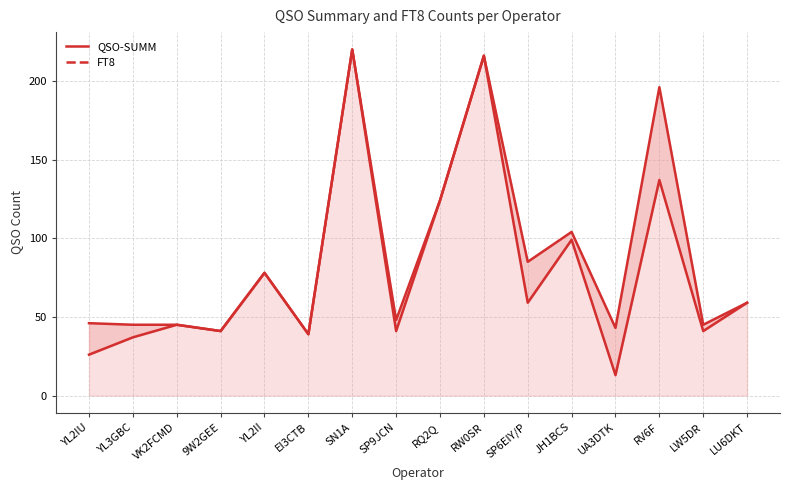

What is the label of the 11th point from the right?

EI3CTB